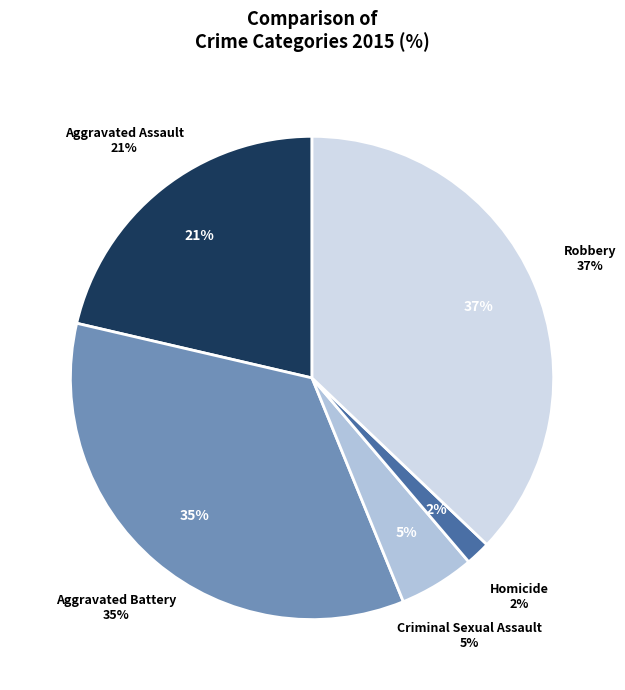

Is it true that Robbery is 37% of the pie?

True